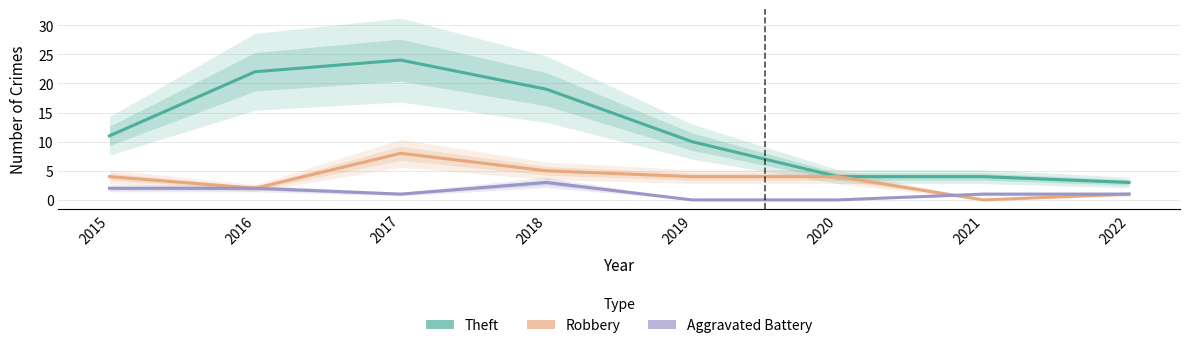

Reading left to right, transcribe all the data shown in this chart.

Theft: 11	22	24	19	10	4	4	3
Robbery: 4	2	8	5	4	4	0	1
Aggravated Battery: 2	2	1	3	0	0	1	1